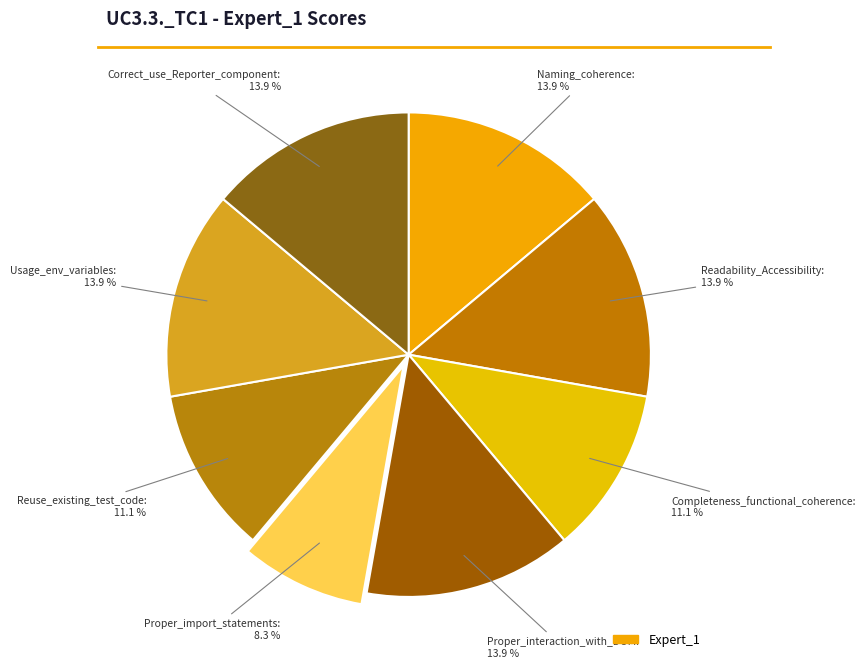

What is the smallest slice in the pie chart?

Proper_import_statements